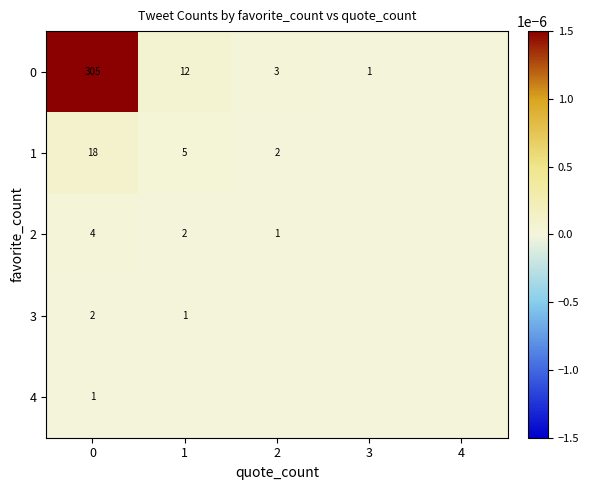

At how many categories does at least one series exceed 0?

4